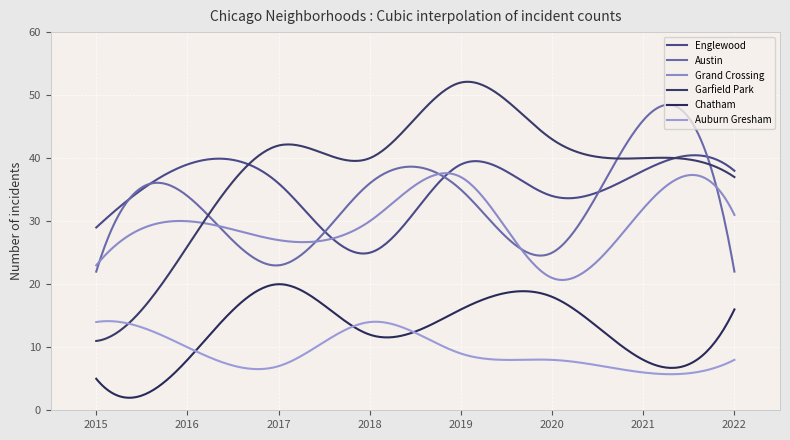

Rank the categories by Garfield Park value from highest to lowest.

2019, 2020, 2017, 2018, 2021, 2022, 2016, 2015